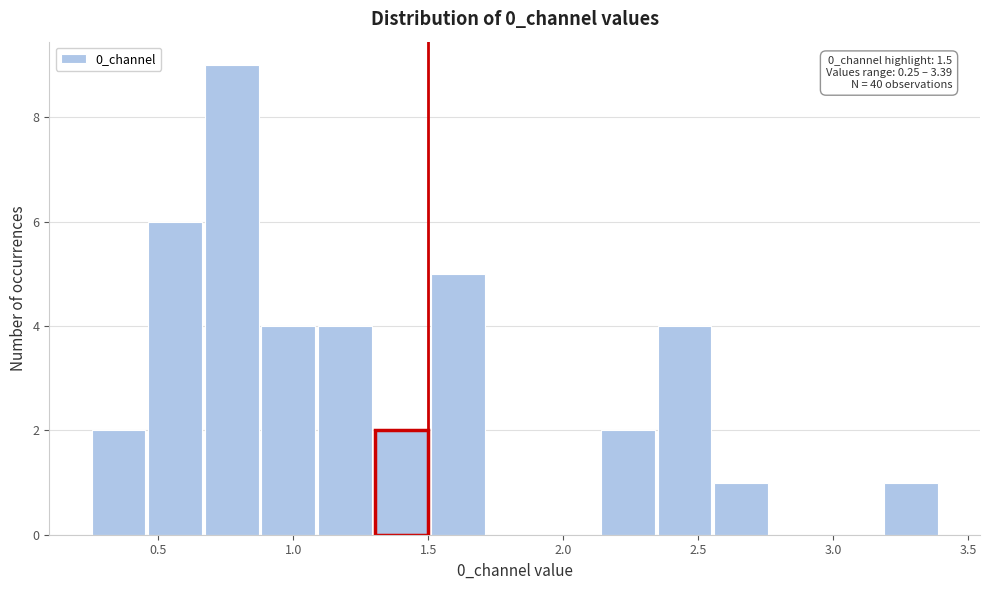

Which range on the x-axis has the tallest bar?

0.65 to 0.90